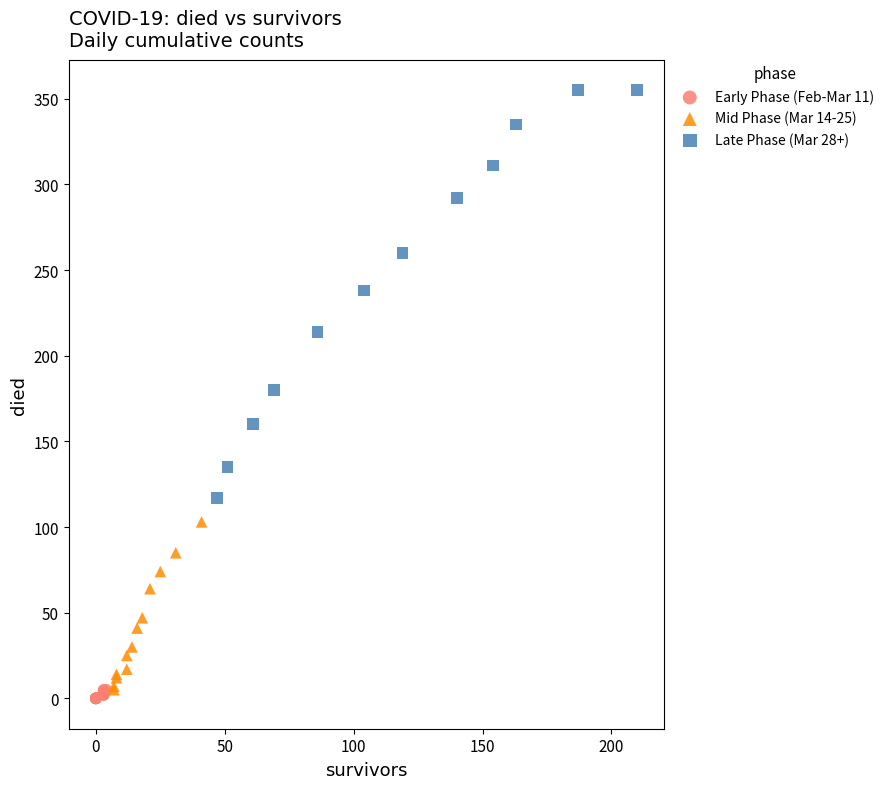

Which series has the largest Y range (max minus min)?

Late Phase (Mar 28+)